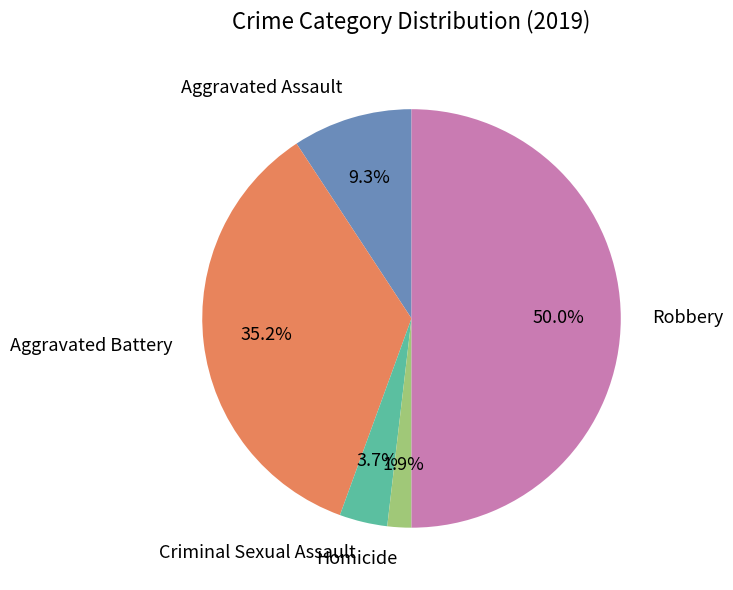

What portion of the pie excludes Aggravated Battery?

64.8%